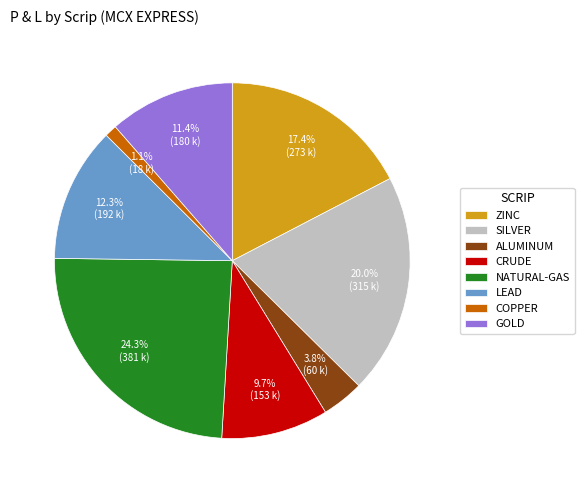

Approximately how many times larger is the value at GOLD compared to ALUMINUM?

3.0